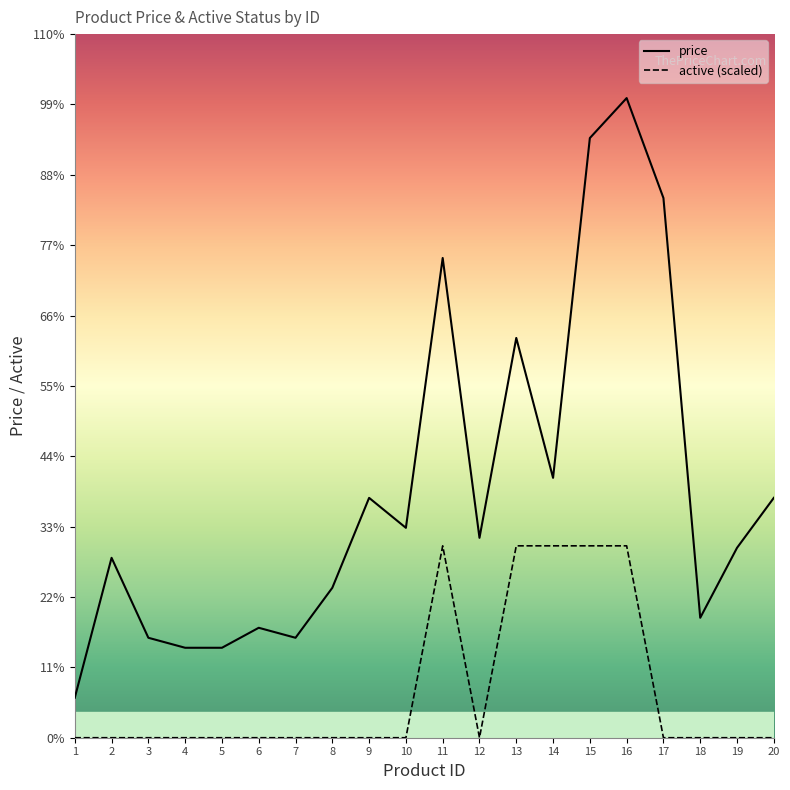

List the labels in order of active value, smallest first.

1, 2, 3, 4, 5, 6, 7, 8, 9, 10, 12, 17, 18, 19, 20, 11, 13, 14, 15, 16